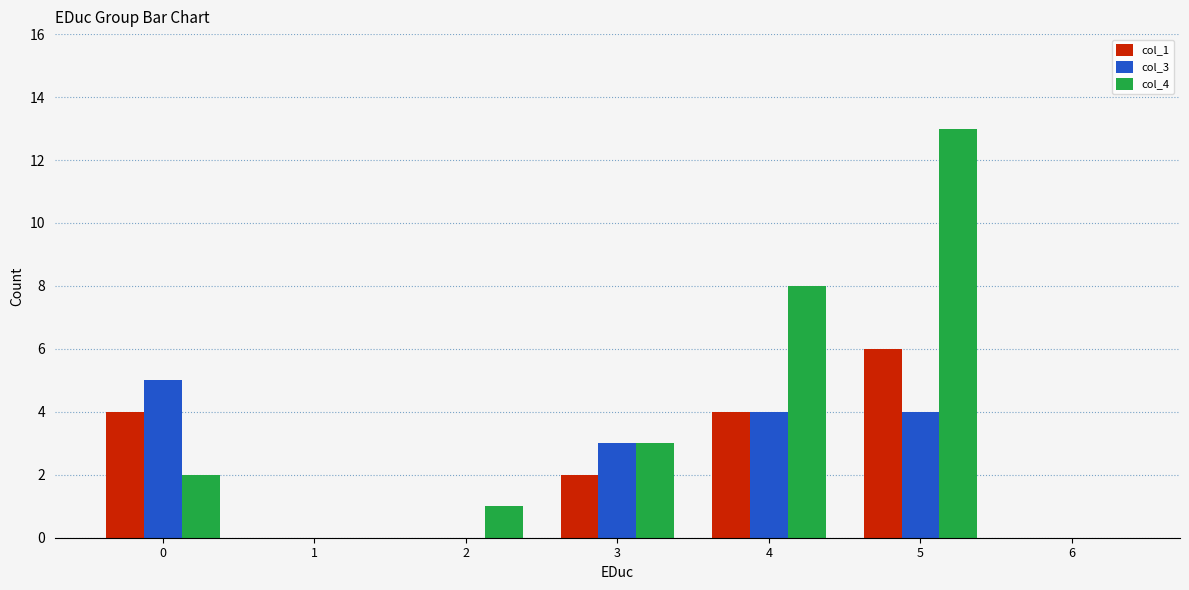

What is the average value of the col_3 series?

2